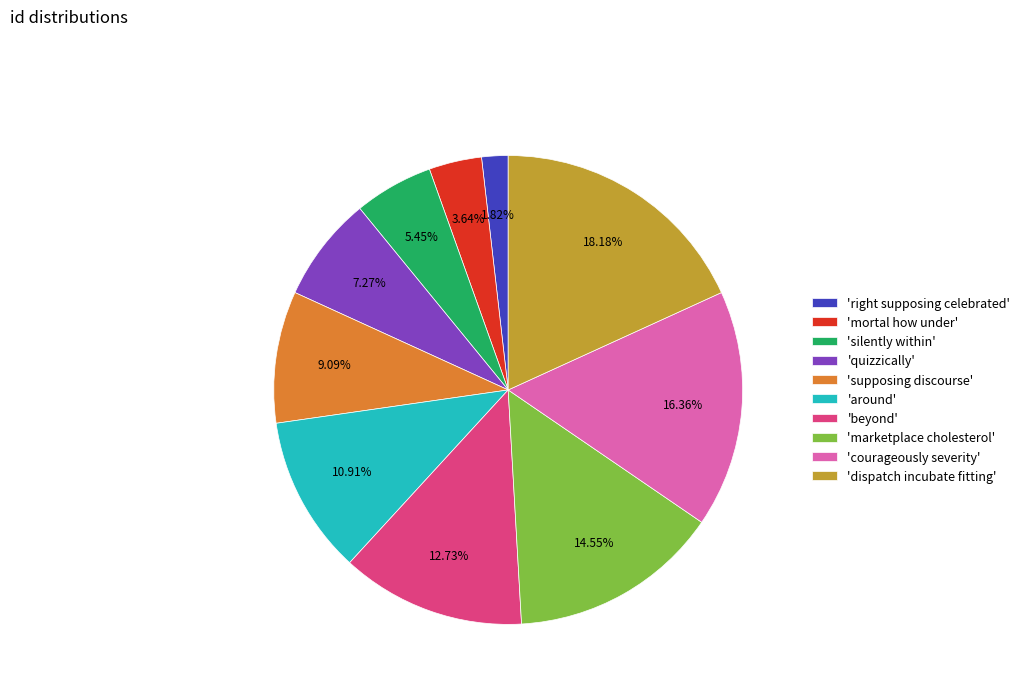

To the nearest percent, what is the difference between the largest and smallest slice percentages?

16%